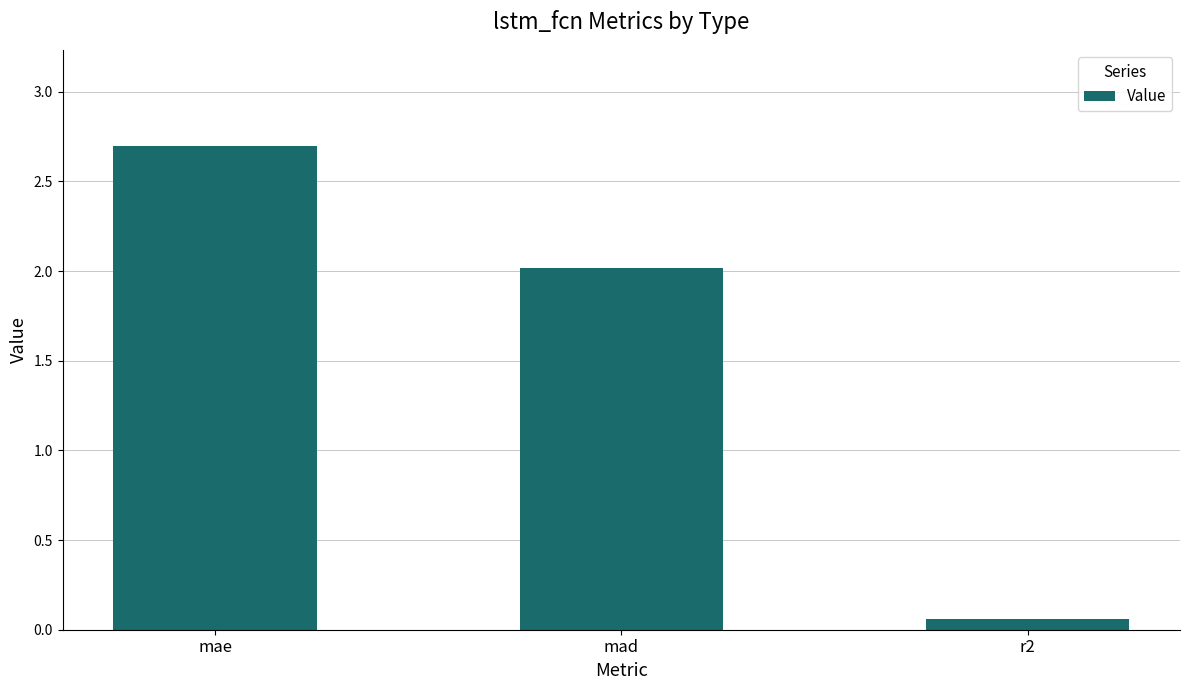

Is it true that the value at mad is 1.1?

False